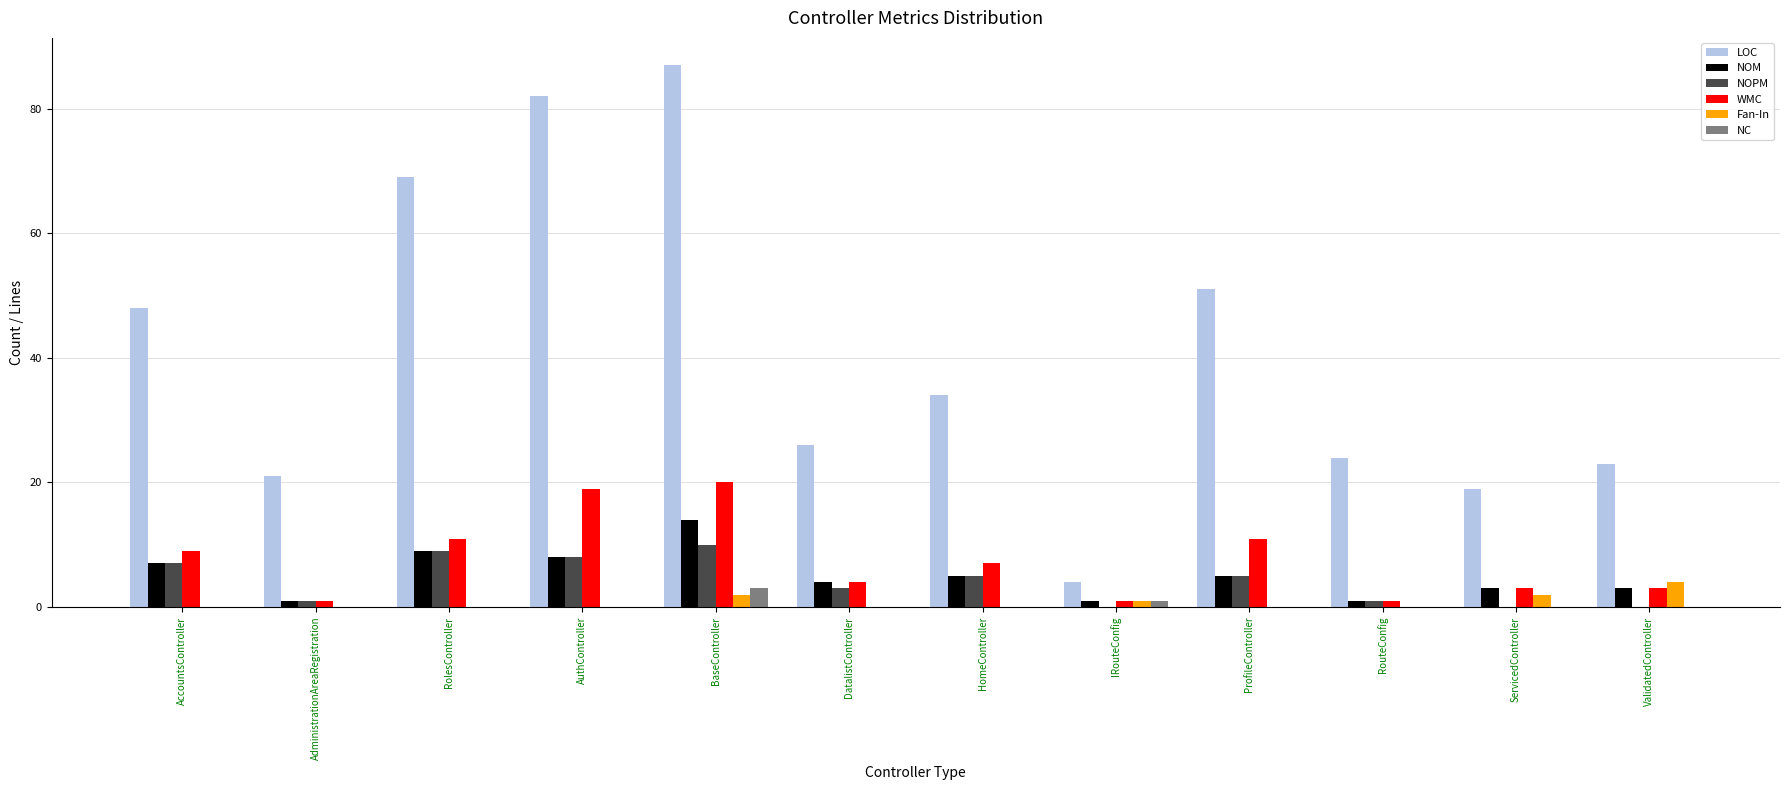

Is the value of Fan-In at ServicedController greater than the value of LOC at ProfileController?

No